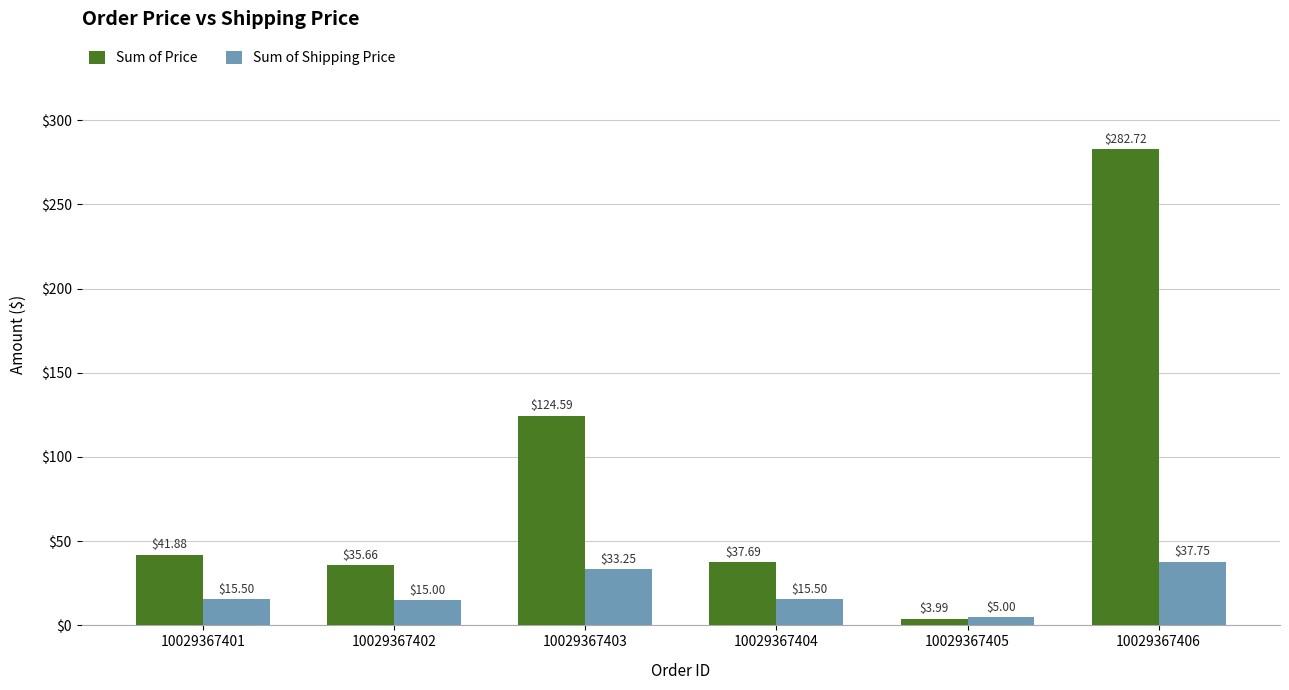

Between 10029367402 and 10029367405, which series saw the biggest shift?

Sum of Price